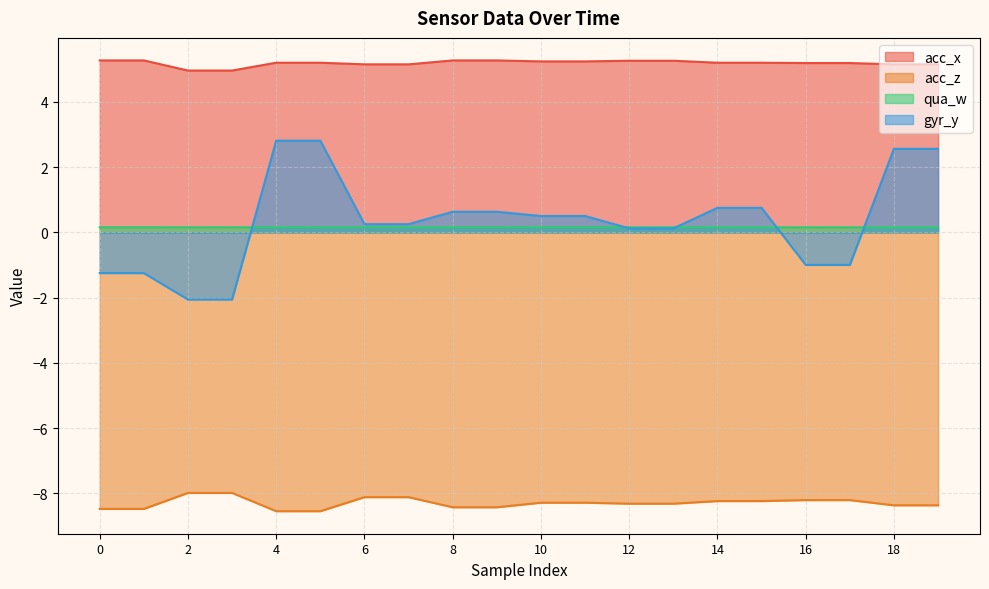

What are all the series names shown in the legend?

acc_x, acc_z, qua_w, gyr_y